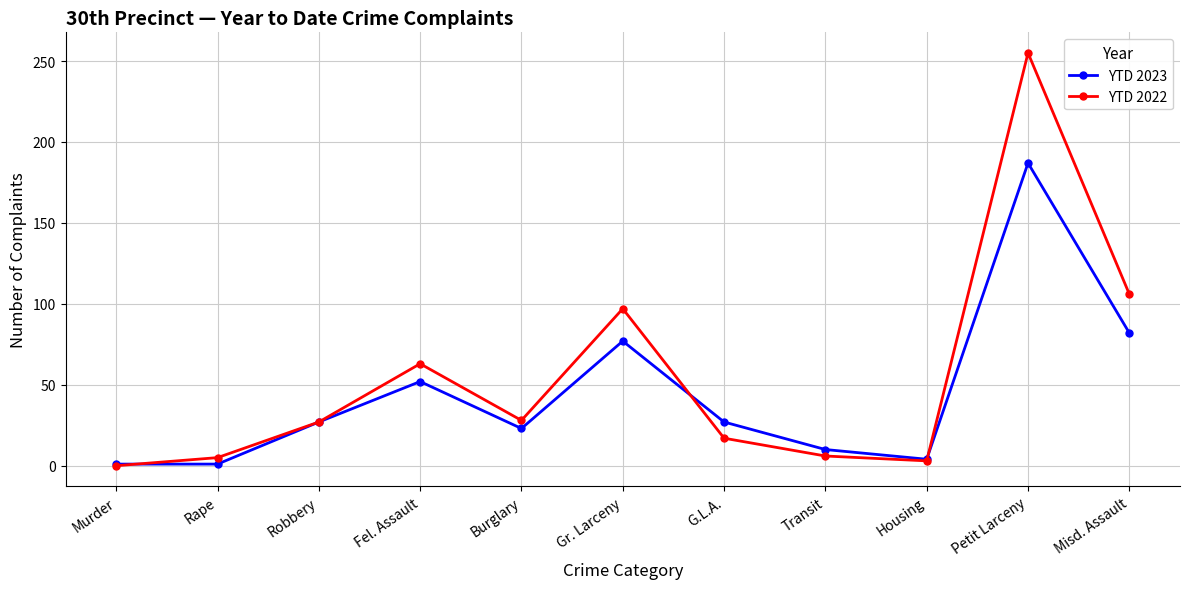

After their last crossing, which series has the higher values: YTD 2022 or YTD 2023?

YTD 2022